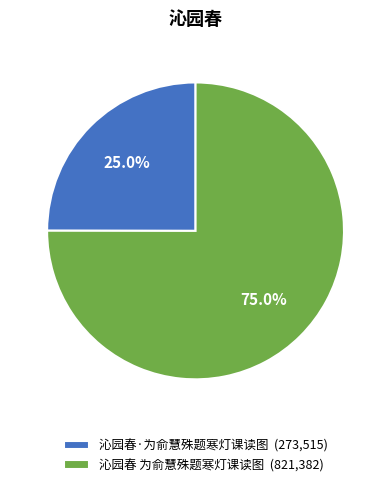

What percentage is NOT represented by 沁园春·为俞慧殊题寒灯课读图?

75.0%